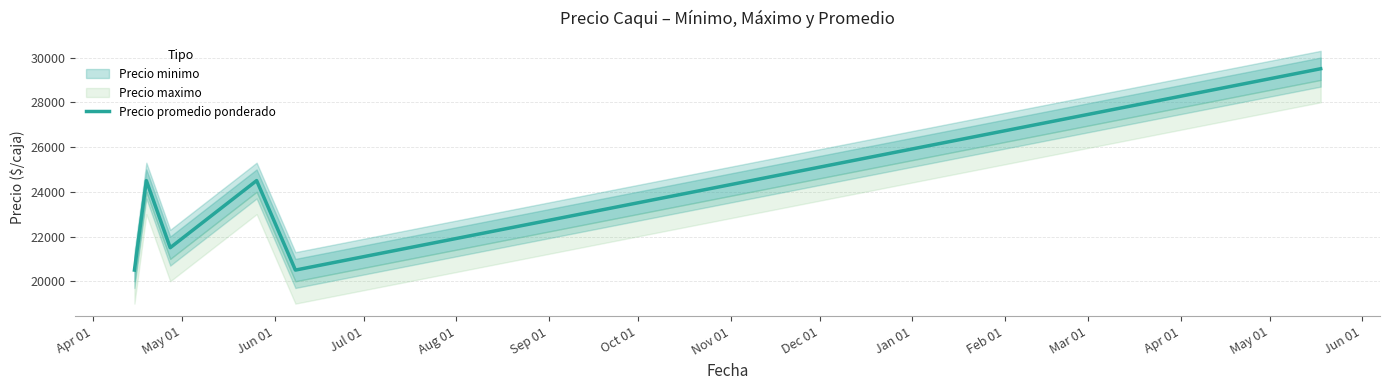

What is the difference between the second highest and second lowest values?

4000